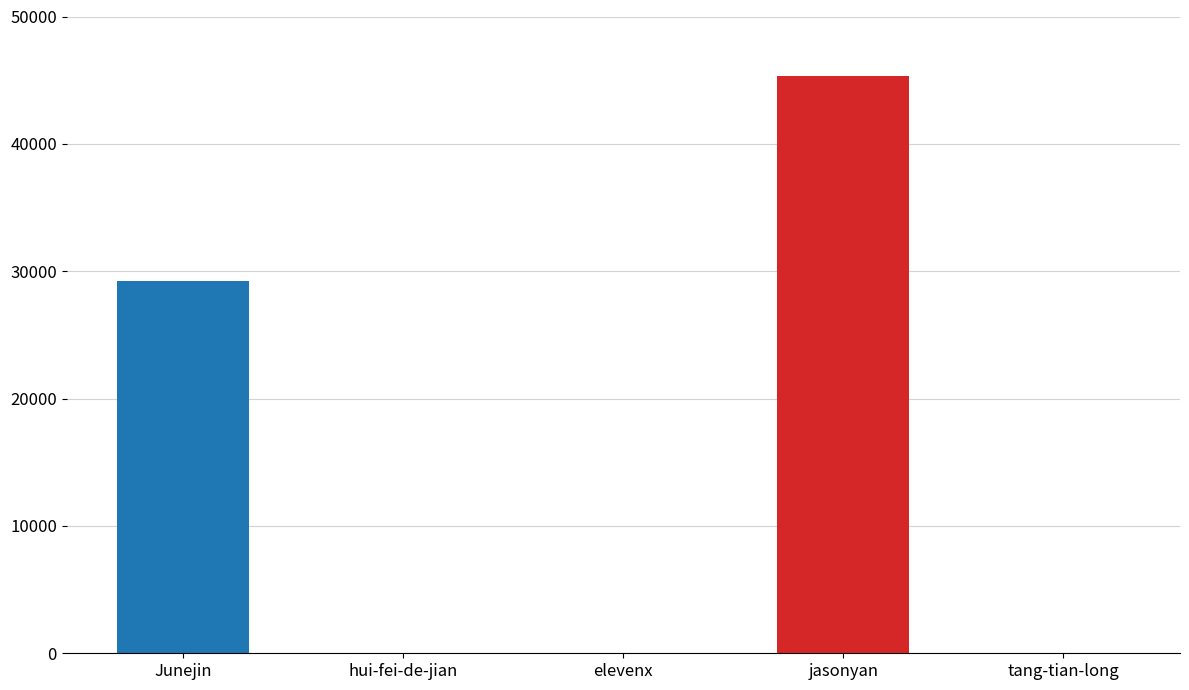

What is the label of the 1st bar from the left?

Junejin